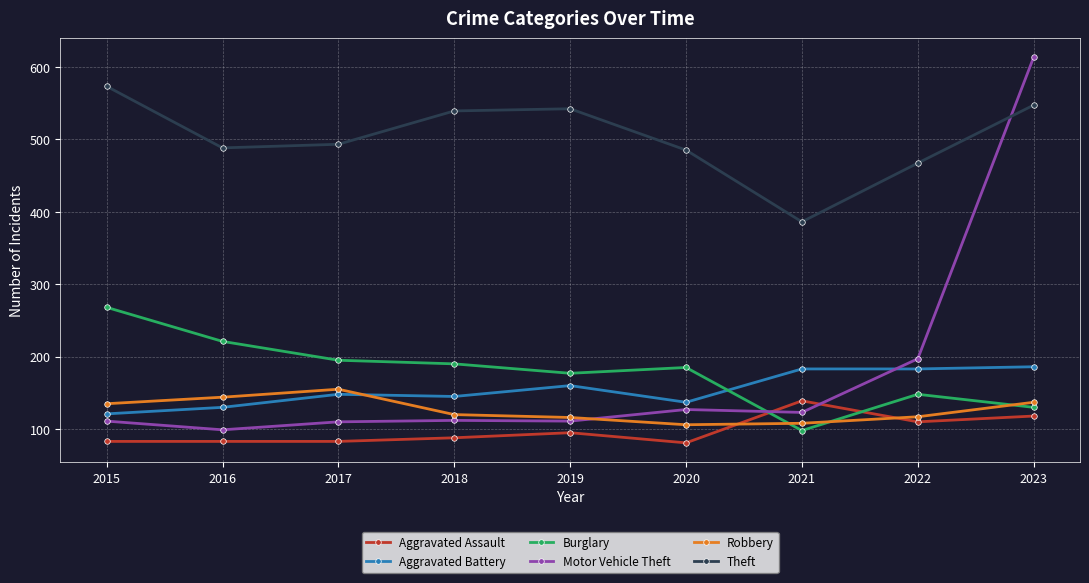

What is the sum of all Motor Vehicle Theft values?

1603